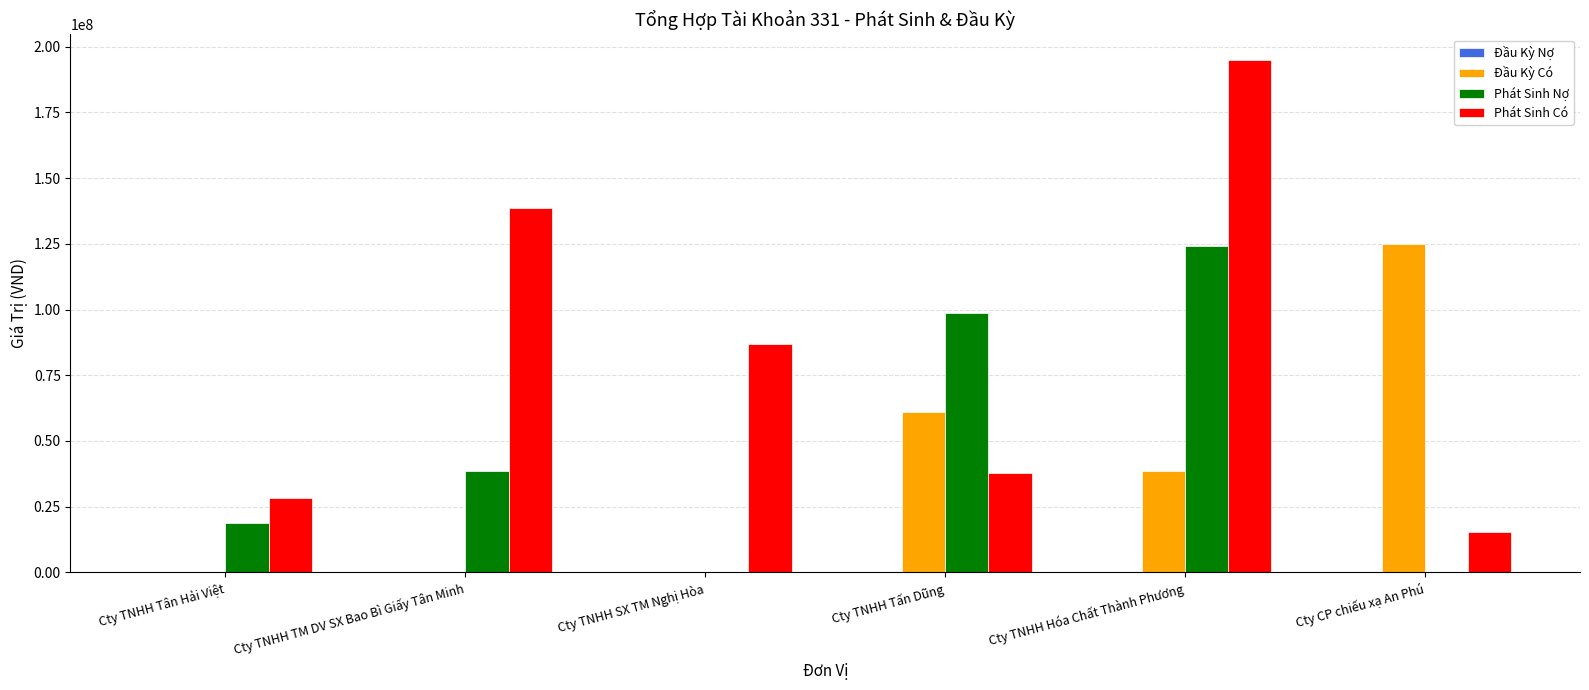

What is the total value across all series at Cty TNHH SX TM Nghị Hòa?

86941224